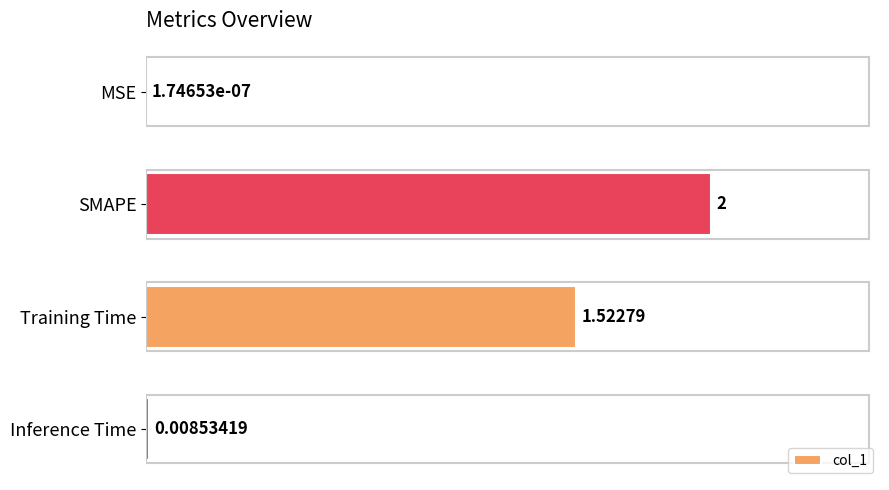

At which label is the value closest to 1?

Training Time